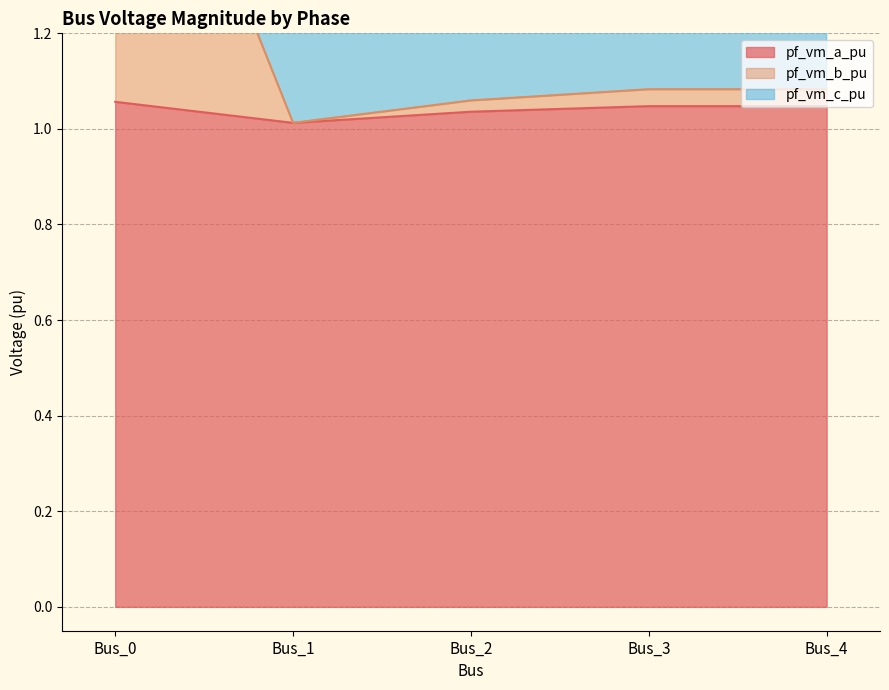

How many distinct data groups are displayed?

3